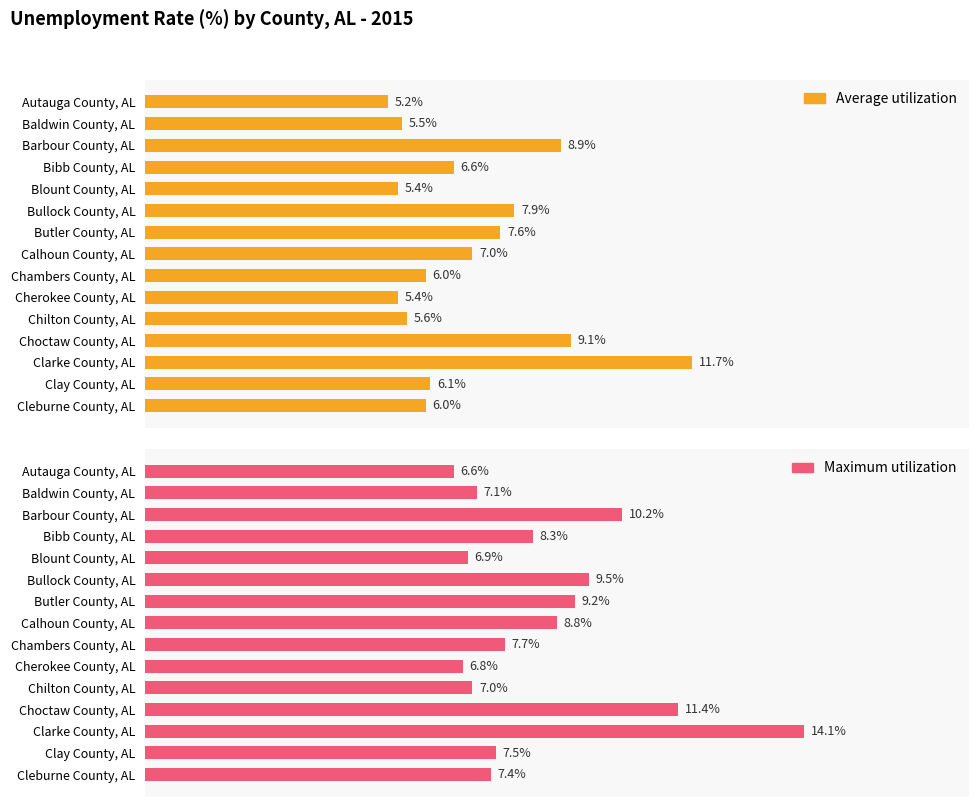

What is the maximum value for Maximum utilization?

14.1